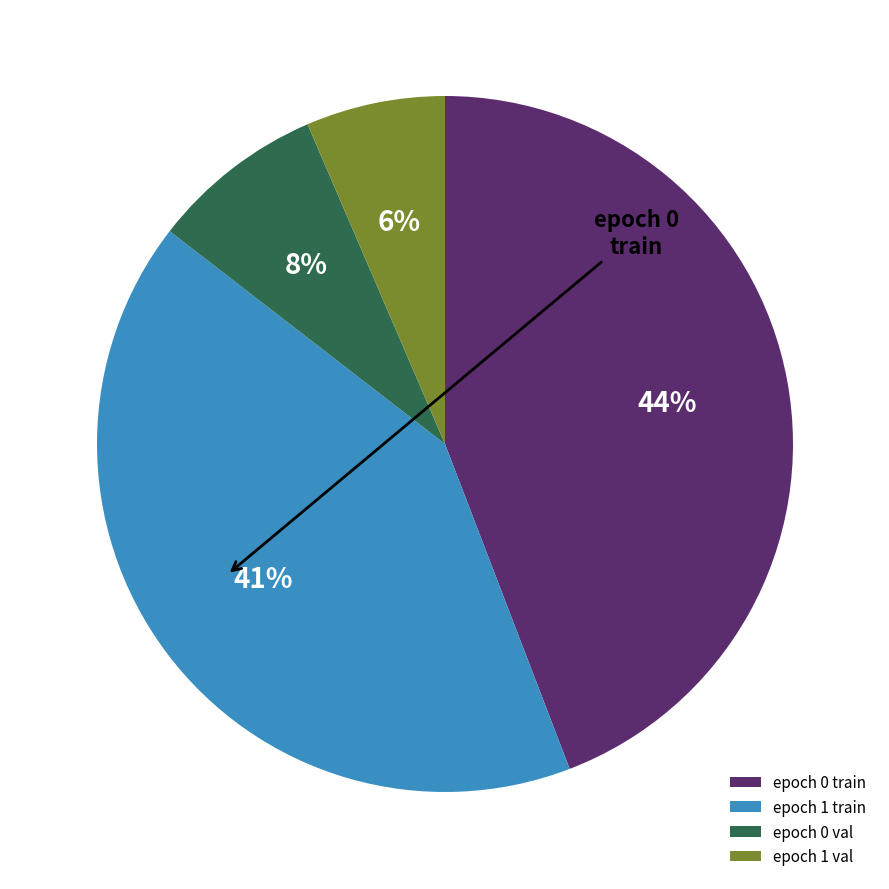

Rank the categories by value from highest to lowest.

epoch 0 train, epoch 1 train, epoch 0 val, epoch 1 val